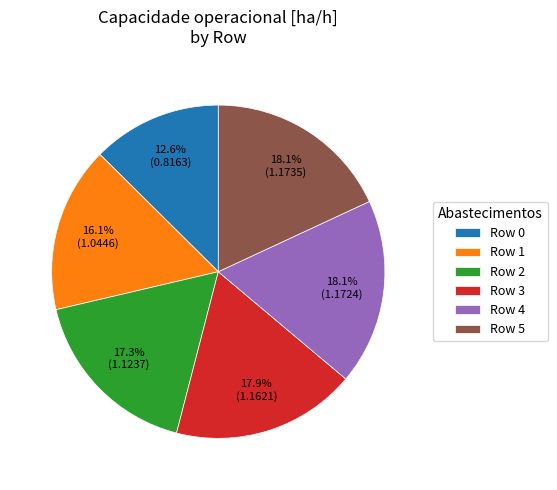

How many slices are in this pie chart?

6